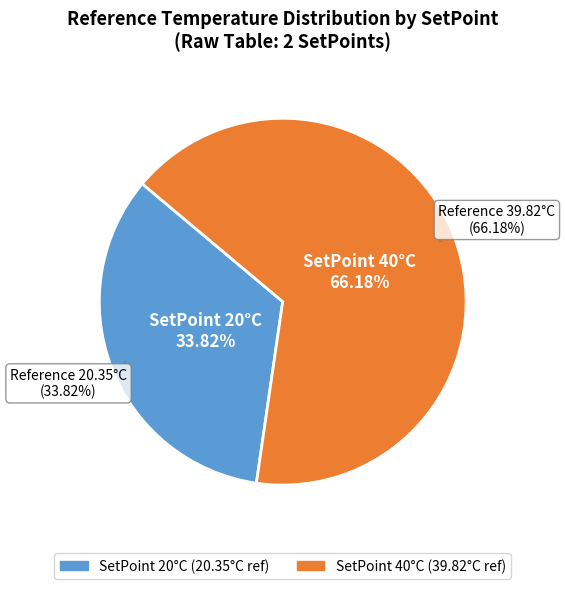

True or false: 40 accounts for 72% of the total.

False